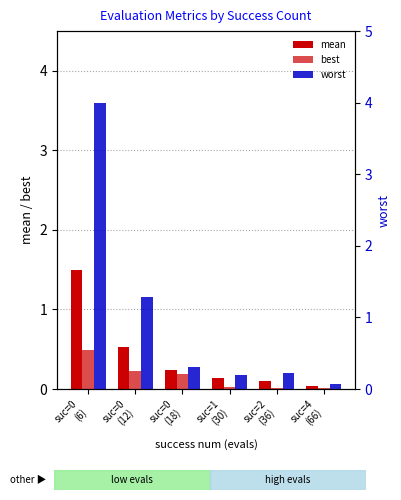

Are the bars horizontal?

No